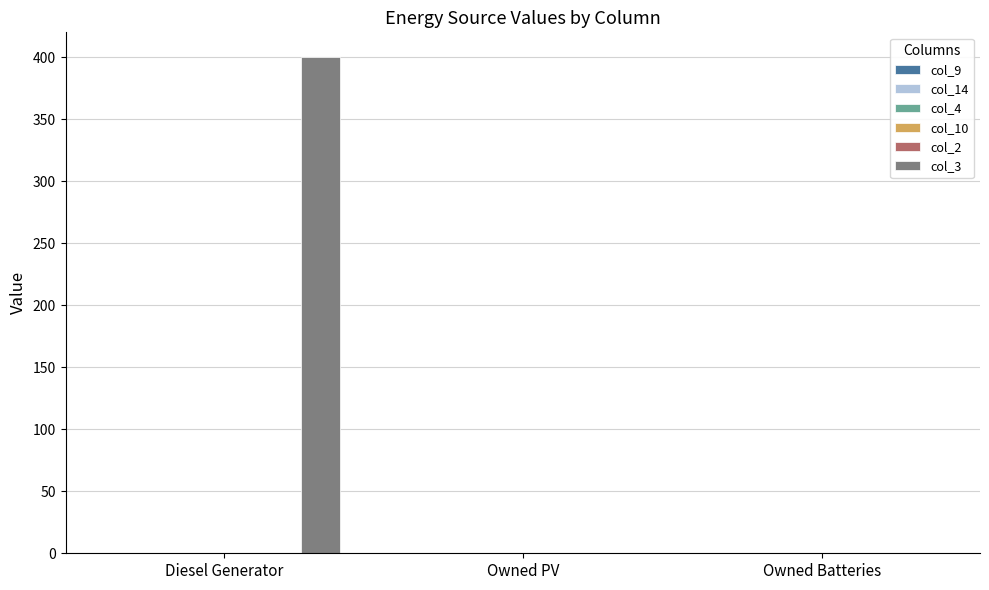

What is the sum of all col_3 values?

400.0